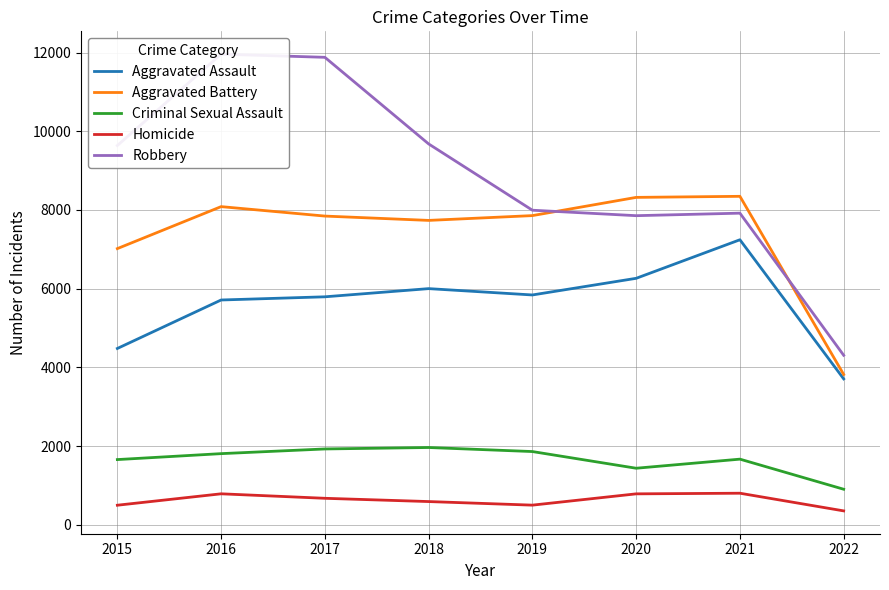

Rank the categories by Aggravated Assault value from highest to lowest.

2021, 2020, 2018, 2019, 2017, 2016, 2015, 2022